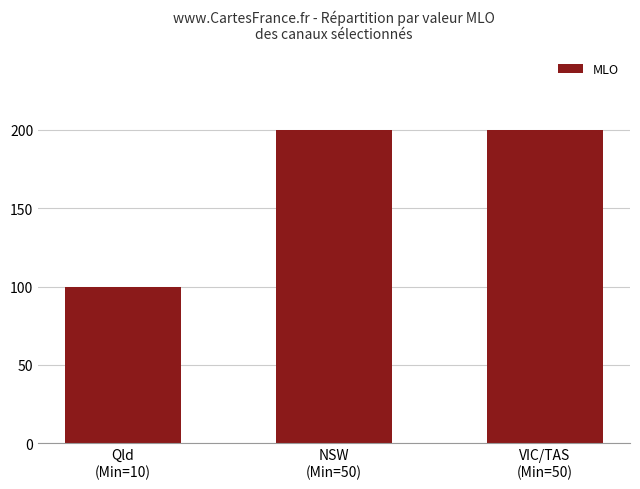

The chart shows a value of 200 at NSW
(Min=50). True or false?

True